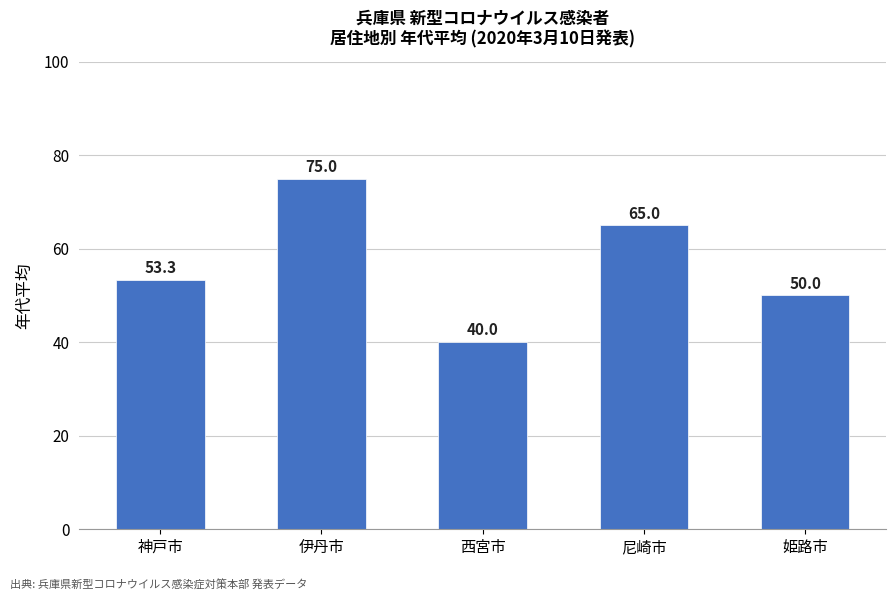

What is the sum of the values at 姫路市 and 西宮市?

90.0